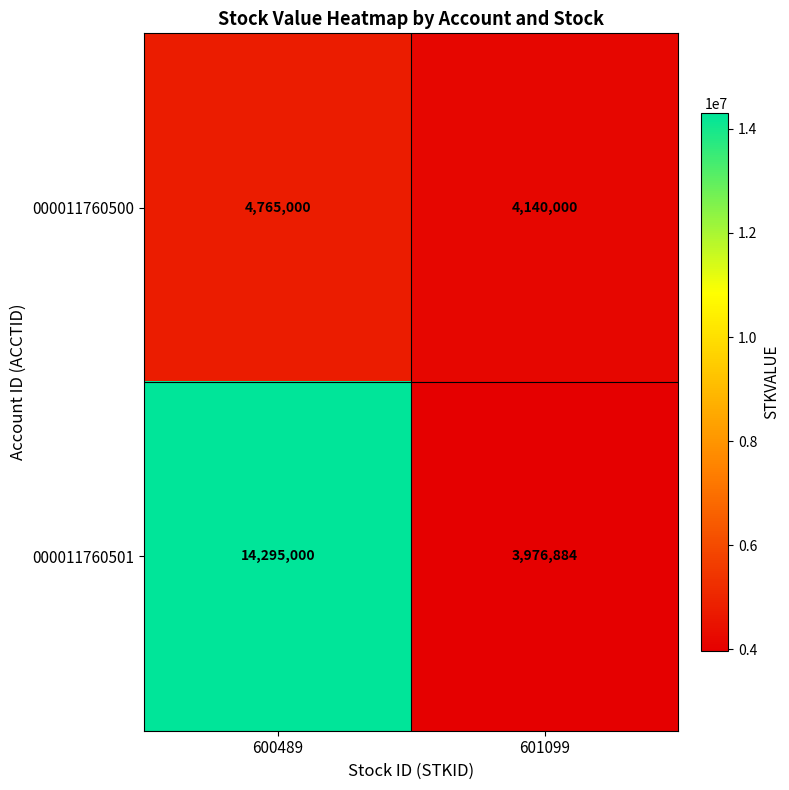

Which category has the highest value across all series?

600489